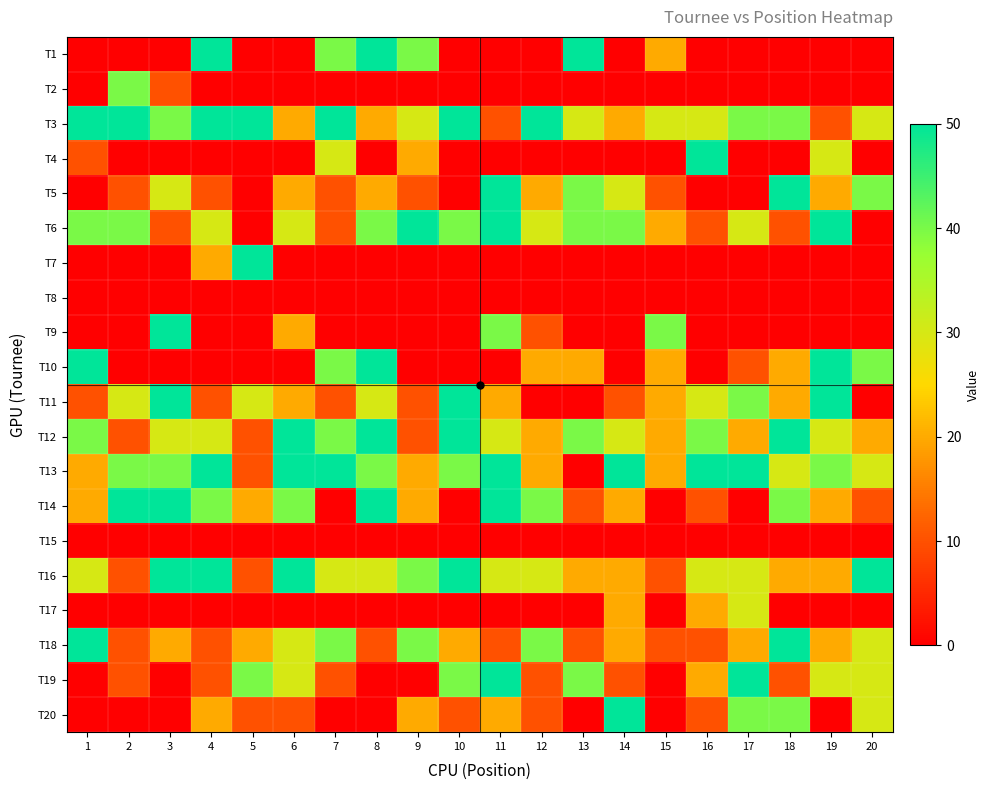

Reading left to right, extract all data points from this chart.

T1: 1=0	2=0	3=0	4=50	5=0	6=0	7=40	8=50	9=40	10=0	11=0	12=0	13=50	14=0	15=20	16=0	17=0	18=0	19=0	20=0
T2: 1=0	2=40	3=10	4=0	5=0	6=0	7=0	8=0	9=0	10=0	11=0	12=0	13=0	14=0	15=0	16=0	17=0	18=0	19=0	20=0
T3: 1=50	2=50	3=40	4=50	5=50	6=20	7=50	8=20	9=30	10=50	11=10	12=50	13=30	14=20	15=30	16=30	17=40	18=40	19=10	20=30
T4: 1=10	2=0	3=0	4=0	5=0	6=0	7=30	8=0	9=20	10=0	11=0	12=0	13=0	14=0	15=0	16=50	17=0	18=0	19=30	20=0
T5: 1=0	2=10	3=30	4=10	5=0	6=20	7=10	8=20	9=10	10=0	11=50	12=20	13=40	14=30	15=10	16=0	17=0	18=50	19=20	20=40
T6: 1=40	2=40	3=10	4=30	5=0	6=30	7=10	8=40	9=50	10=40	11=50	12=30	13=40	14=40	15=20	16=10	17=30	18=10	19=50	20=0
T7: 1=0	2=0	3=0	4=20	5=50	6=0	7=0	8=0	9=0	10=0	11=0	12=0	13=0	14=0	15=0	16=0	17=0	18=0	19=0	20=0
T8: 1=0	2=0	3=0	4=0	5=0	6=0	7=0	8=0	9=0	10=0	11=0	12=0	13=0	14=0	15=0	16=0	17=0	18=0	19=0	20=0
T9: 1=0	2=0	3=50	4=0	5=0	6=20	7=0	8=0	9=0	10=0	11=40	12=10	13=0	14=0	15=40	16=0	17=0	18=0	19=0	20=0
T10: 1=50	2=0	3=0	4=0	5=0	6=0	7=40	8=50	9=0	10=0	11=0	12=20	13=20	14=0	15=20	16=0	17=10	18=20	19=50	20=40
T11: 1=10	2=30	3=50	4=10	5=30	6=20	7=10	8=30	9=10	10=50	11=20	12=0	13=0	14=10	15=20	16=30	17=40	18=20	19=50	20=0
T12: 1=40	2=10	3=30	4=30	5=10	6=50	7=40	8=50	9=10	10=50	11=30	12=20	13=40	14=30	15=20	16=40	17=20	18=50	19=30	20=20
T13: 1=20	2=40	3=40	4=50	5=10	6=50	7=50	8=40	9=20	10=40	11=50	12=20	13=0	14=50	15=20	16=50	17=50	18=30	19=40	20=30
T14: 1=20	2=50	3=50	4=40	5=20	6=40	7=0	8=50	9=20	10=0	11=50	12=40	13=10	14=20	15=0	16=10	17=0	18=40	19=20	20=10
T15: 1=0	2=0	3=0	4=0	5=0	6=0	7=0	8=0	9=0	10=0	11=0	12=0	13=0	14=0	15=0	16=0	17=0	18=0	19=0	20=0
T16: 1=30	2=10	3=50	4=50	5=10	6=50	7=30	8=30	9=40	10=50	11=30	12=30	13=20	14=20	15=10	16=30	17=30	18=20	19=20	20=50
T17: 1=0	2=0	3=0	4=0	5=0	6=0	7=0	8=0	9=0	10=0	11=0	12=0	13=0	14=20	15=0	16=20	17=30	18=0	19=0	20=0
T18: 1=50	2=10	3=20	4=10	5=20	6=30	7=40	8=10	9=40	10=20	11=10	12=40	13=10	14=20	15=10	16=10	17=20	18=50	19=20	20=30
T19: 1=0	2=10	3=0	4=10	5=40	6=30	7=10	8=0	9=0	10=40	11=50	12=10	13=40	14=10	15=0	16=20	17=50	18=10	19=30	20=30
T20: 1=0	2=0	3=0	4=20	5=10	6=10	7=0	8=0	9=20	10=10	11=20	12=10	13=0	14=50	15=0	16=10	17=40	18=40	19=0	20=30